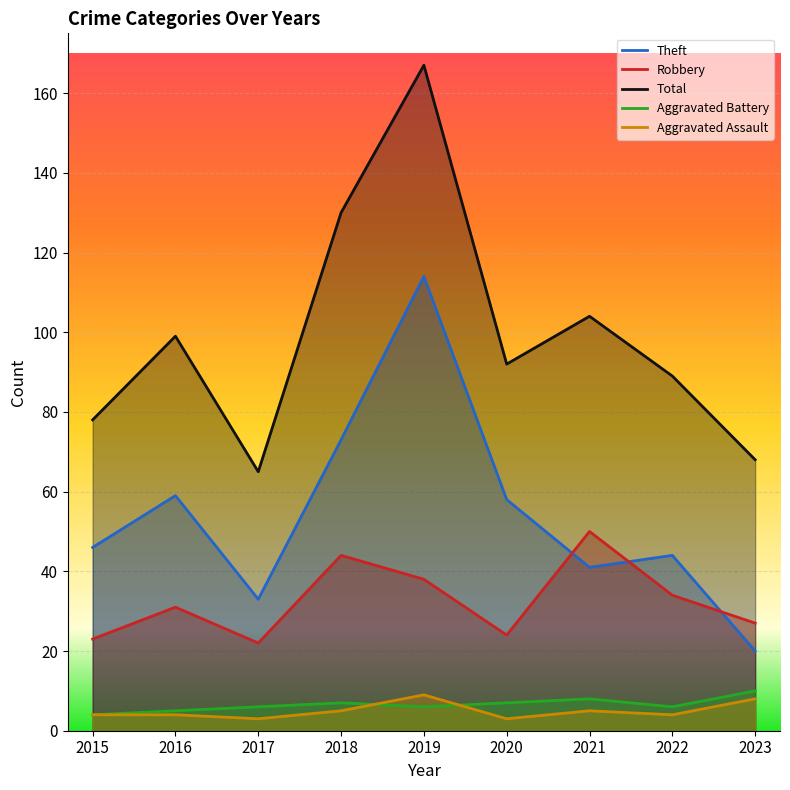

How many interior local peaks does the Total series have?

3